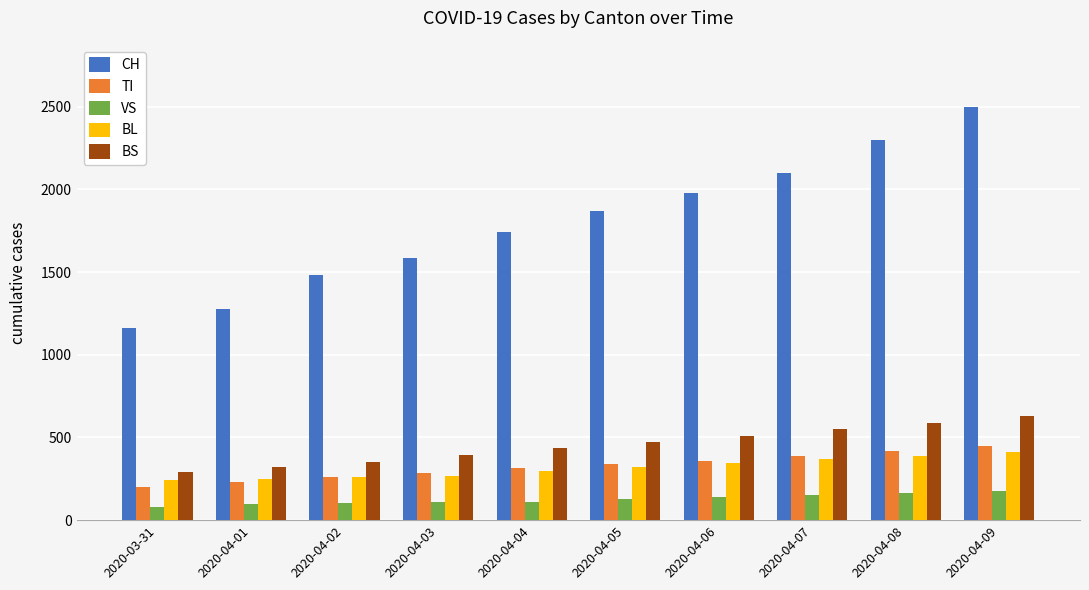

Which series changed the most between 2020-04-06 and 2020-04-08?

CH